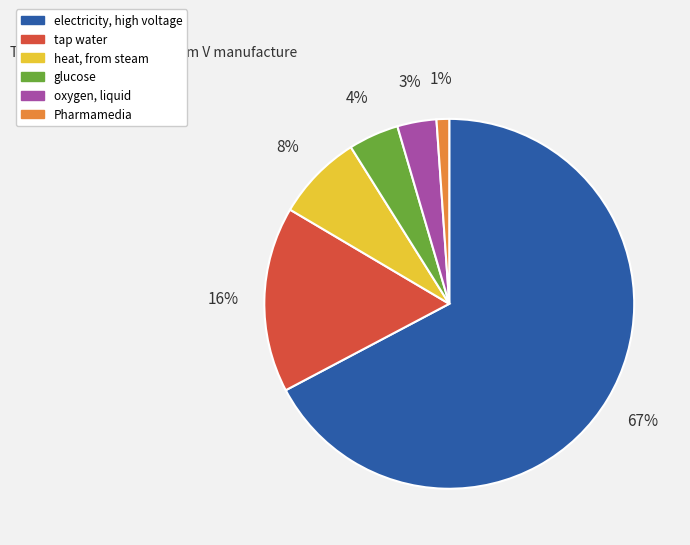

To the nearest percent, what is the average slice percentage?

17%